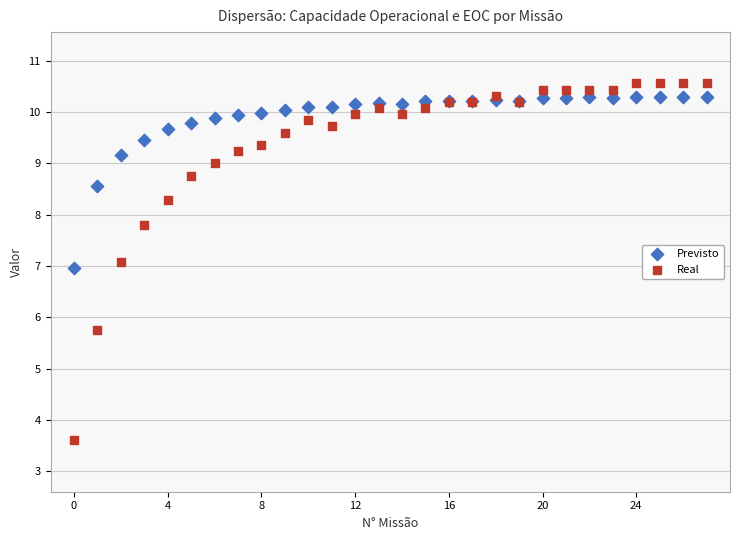

Which series has the widest spread of Y values?

Real